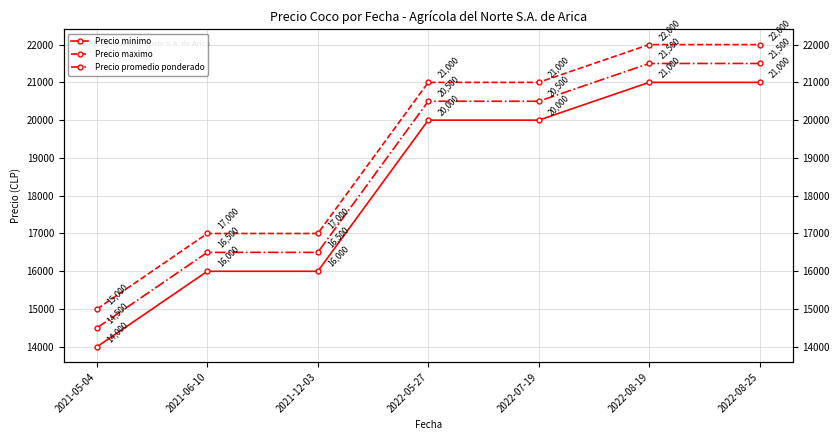

Reading left to right, list all the values displayed in this chart.

Precio minimo: 14000	16000	16000	20000	20000	21000	21000
Precio maximo: 15000	17000	17000	21000	21000	22000	22000
Precio promedio ponderado: 14500	16500	16500	20500	20500	21500	21500